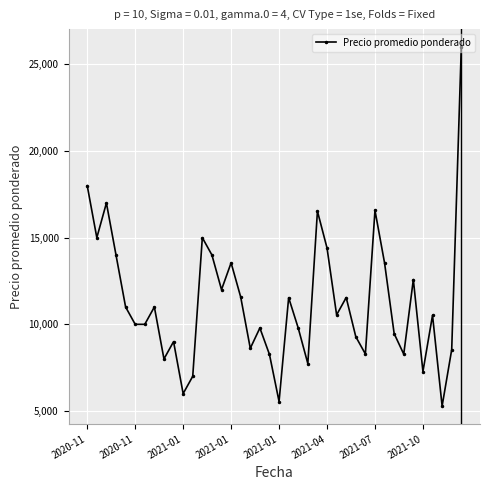

What is the sum of all values?

452039